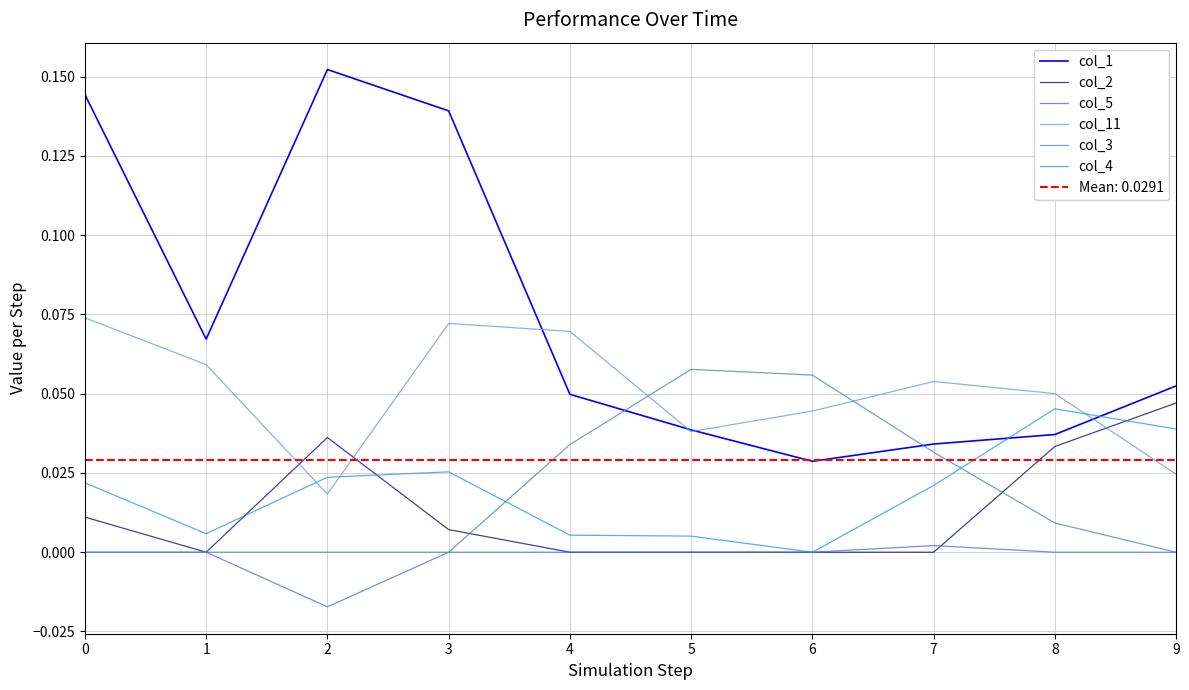

How many times do col_3 and col_1 cross each other?

2